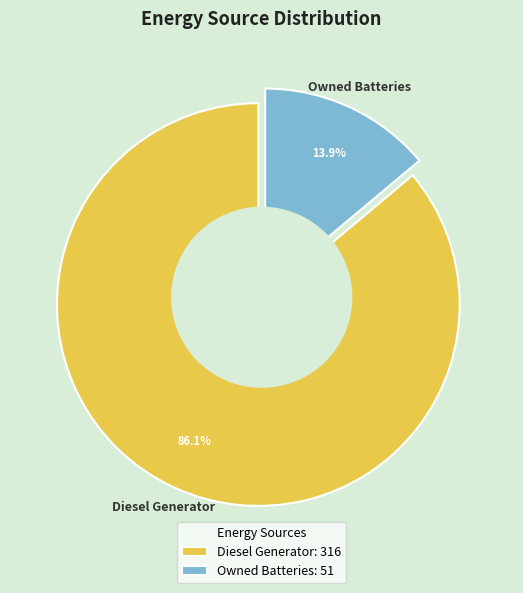

Is it true that Diesel Generator is 75% of the pie?

False